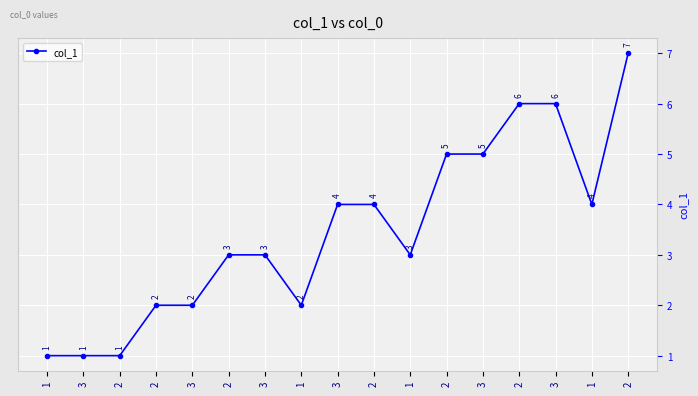

Reading left to right, what are all the values shown in this chart?

1=1	3=1	2=1	2=2	3=2	2=3	3=3	1=2	3=4	2=4	1=3	2=5	3=5	2=6	3=6	1=4	2=7